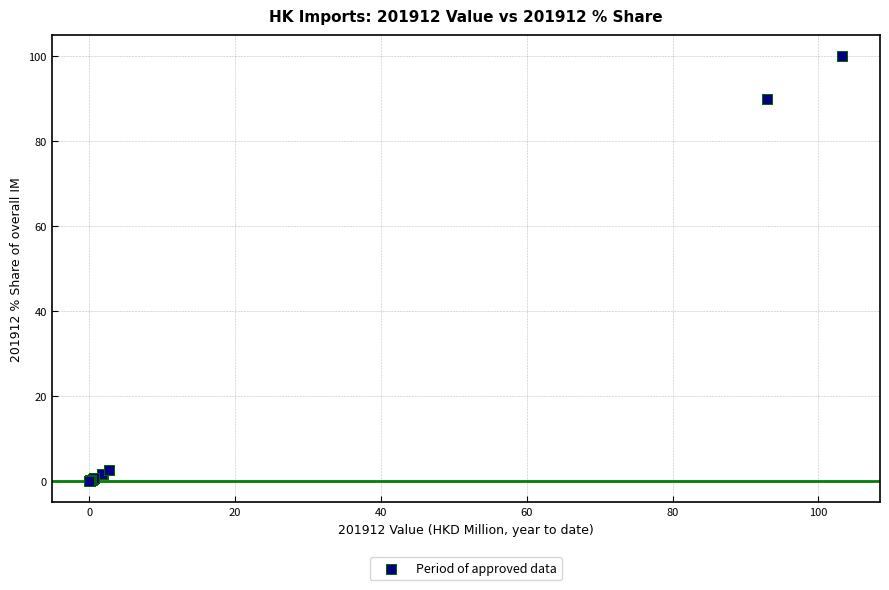

What Y value in the scatter plot is closest to 50?

90.0